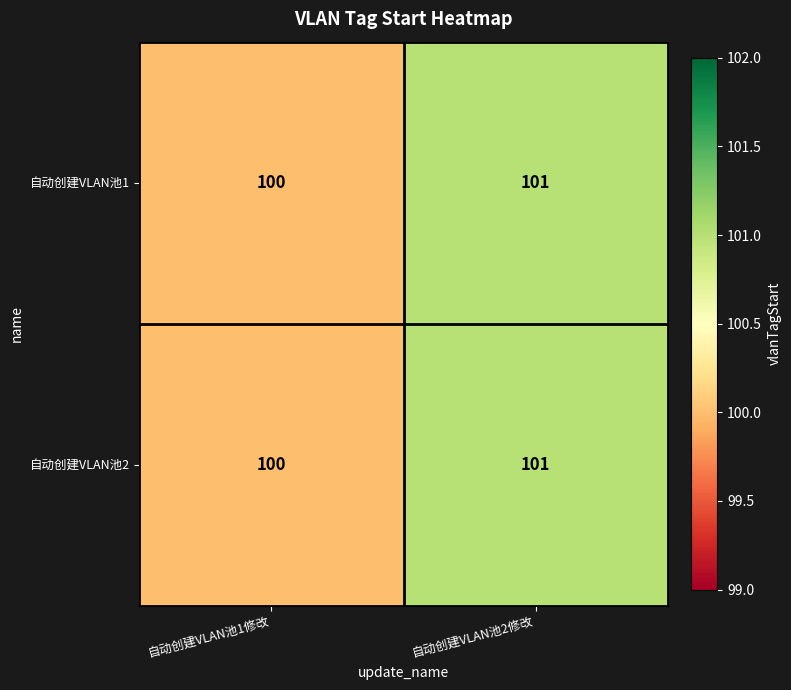

Reading right to left, what are all the values shown in this chart?

自动创建VLAN池1: 自动创建VLAN池2修改=101	自动创建VLAN池1修改=100
自动创建VLAN池2: 自动创建VLAN池2修改=101	自动创建VLAN池1修改=100